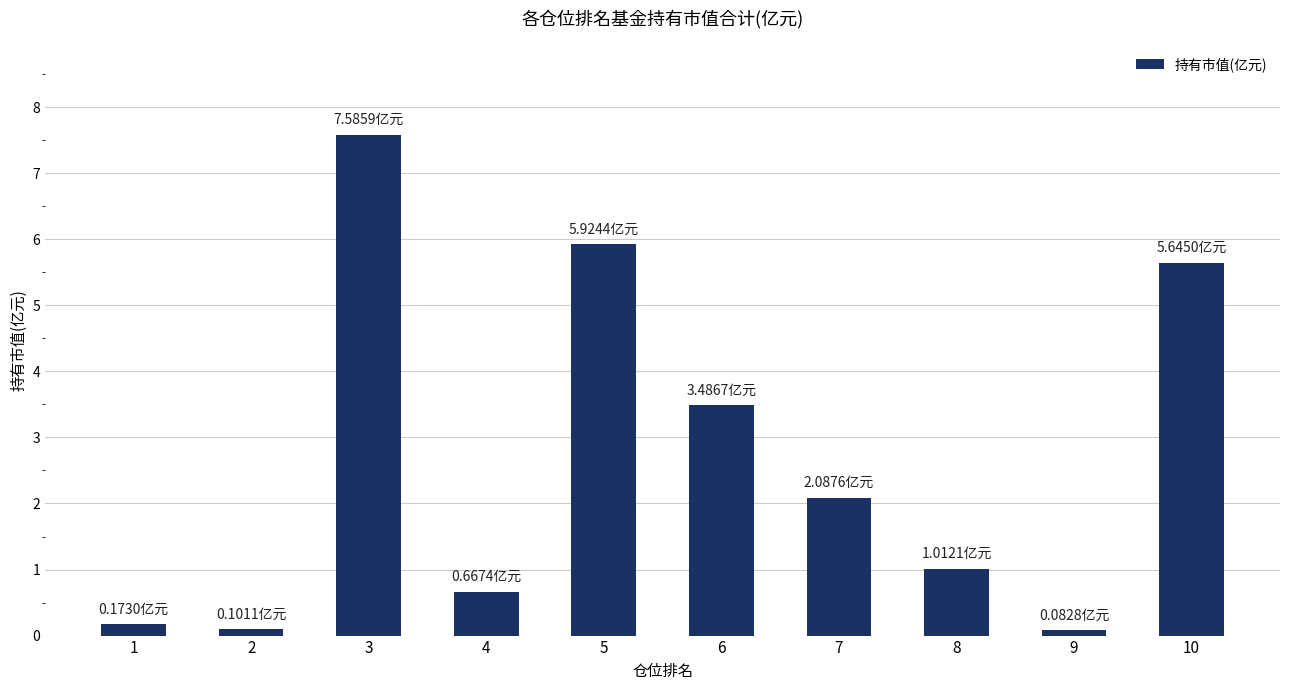

What is the greatest value displayed?

7.6